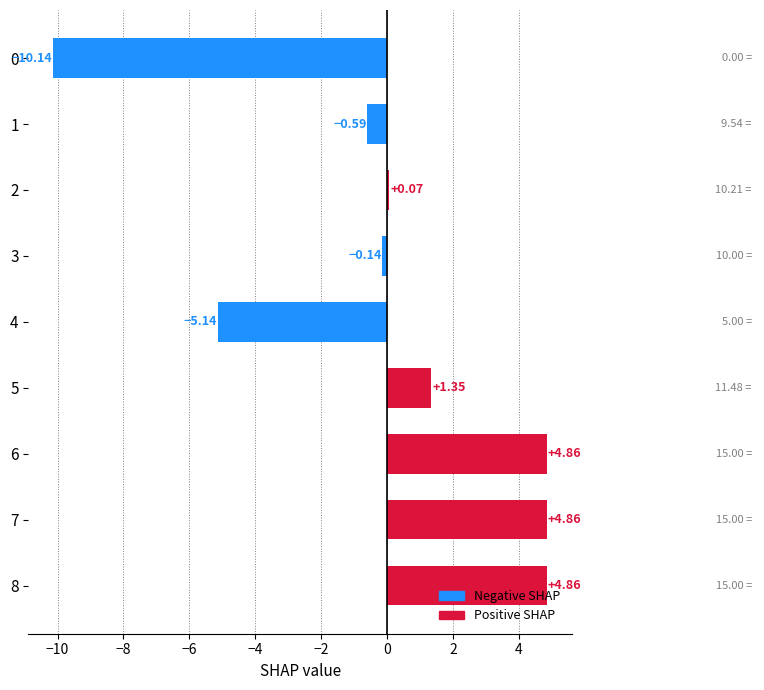

Are the bars horizontal?

Yes